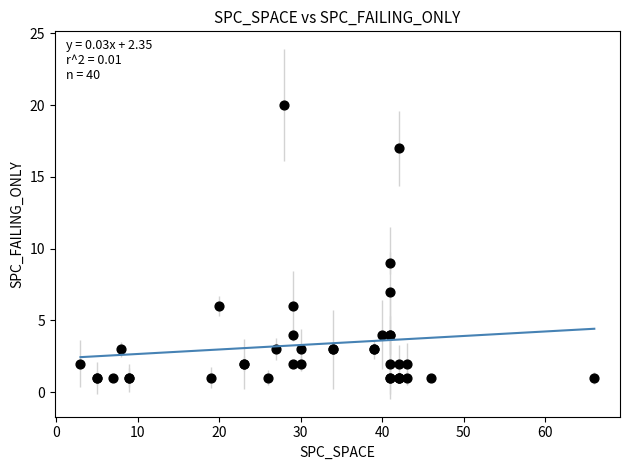

What Y value in the scatter plot is closest to 10?

9